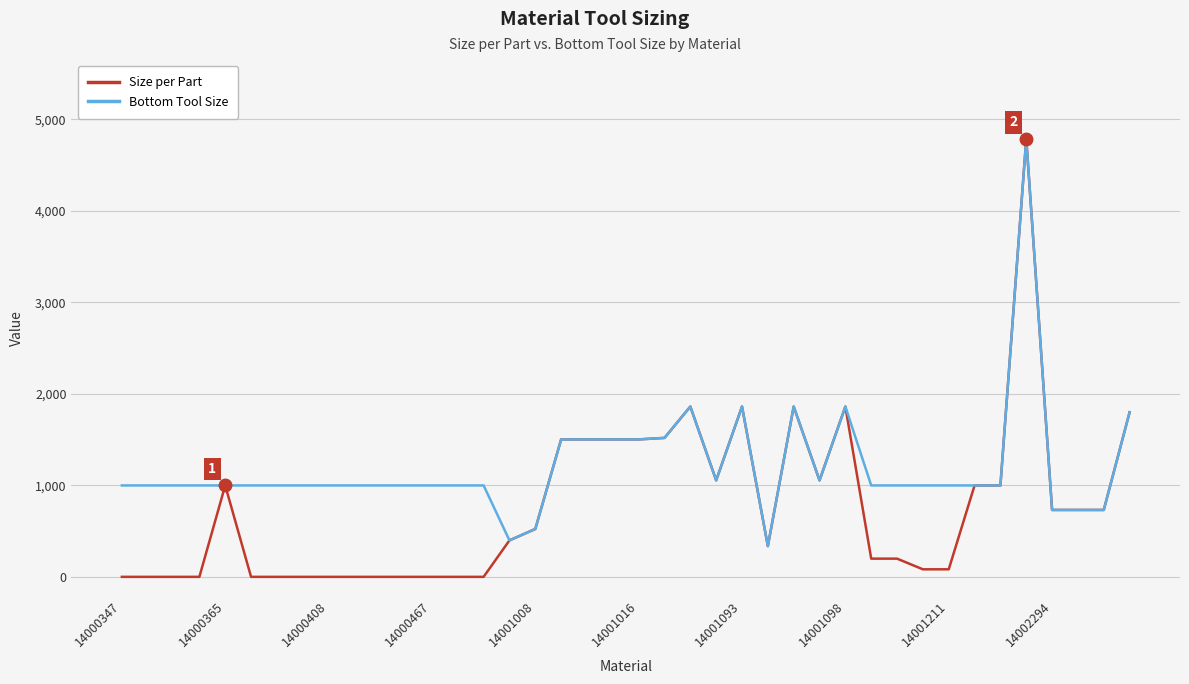

Which series has the largest total across all categories?

Bottom Tool Size